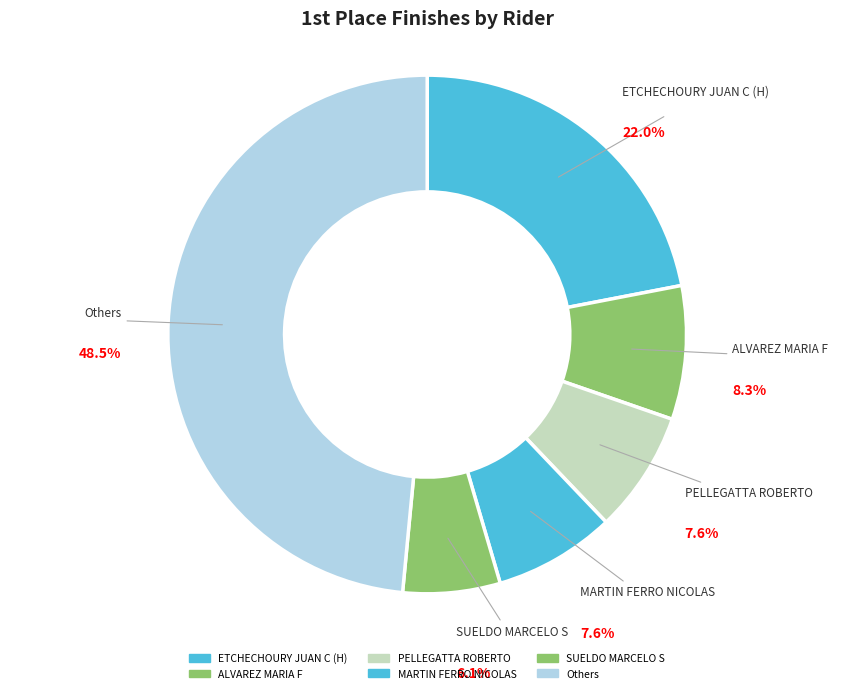

How many slices are in this pie chart?

6